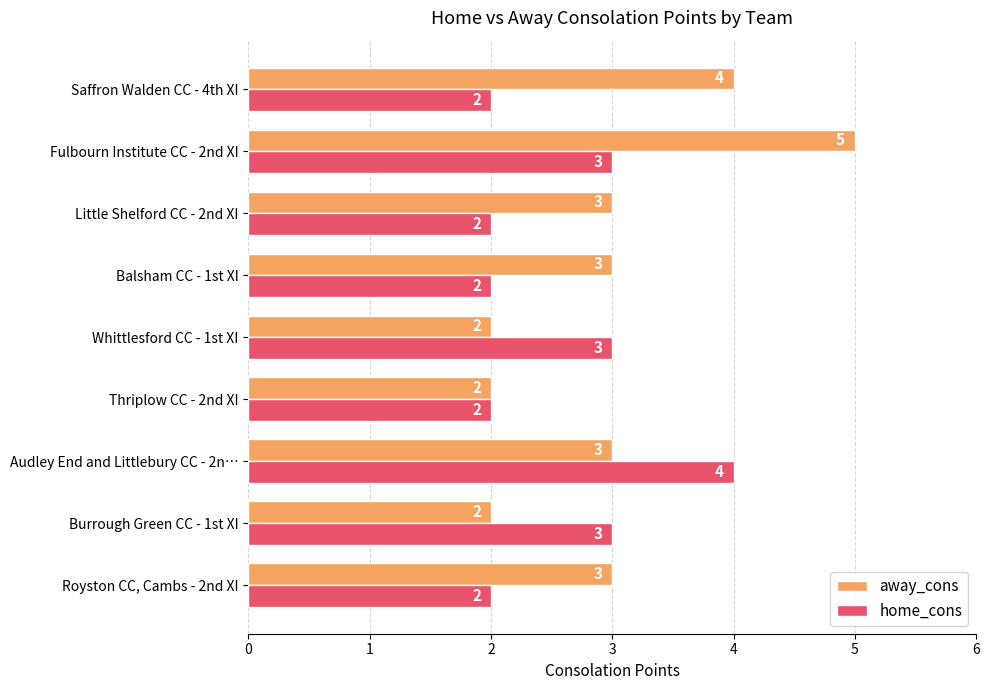

What is the sum of all away_cons values?

27